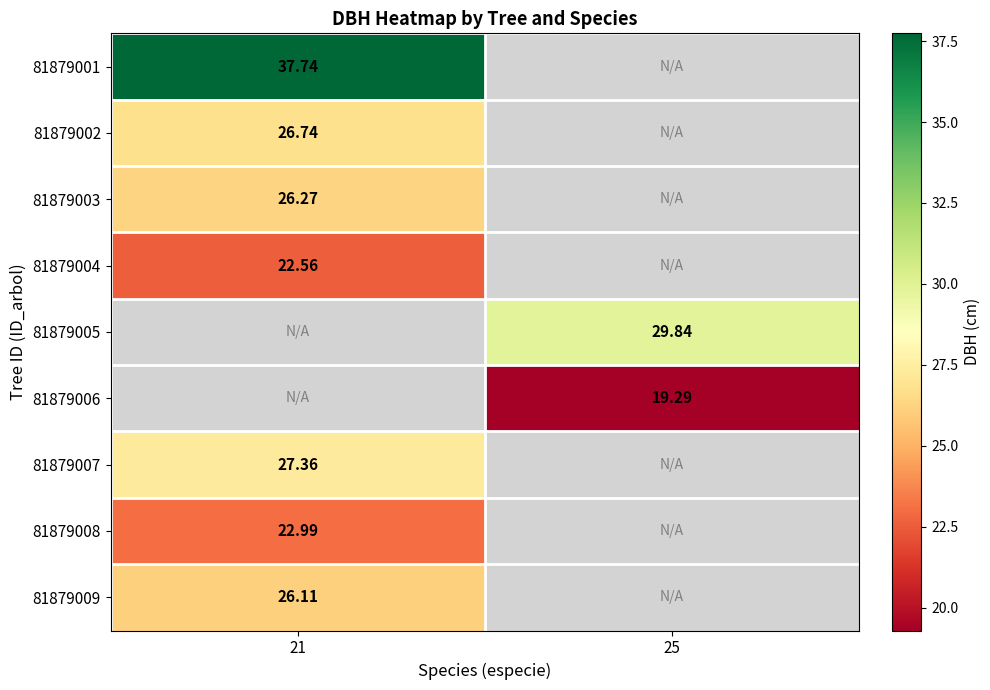

What value does the 81879004 series have at 21?

22.6